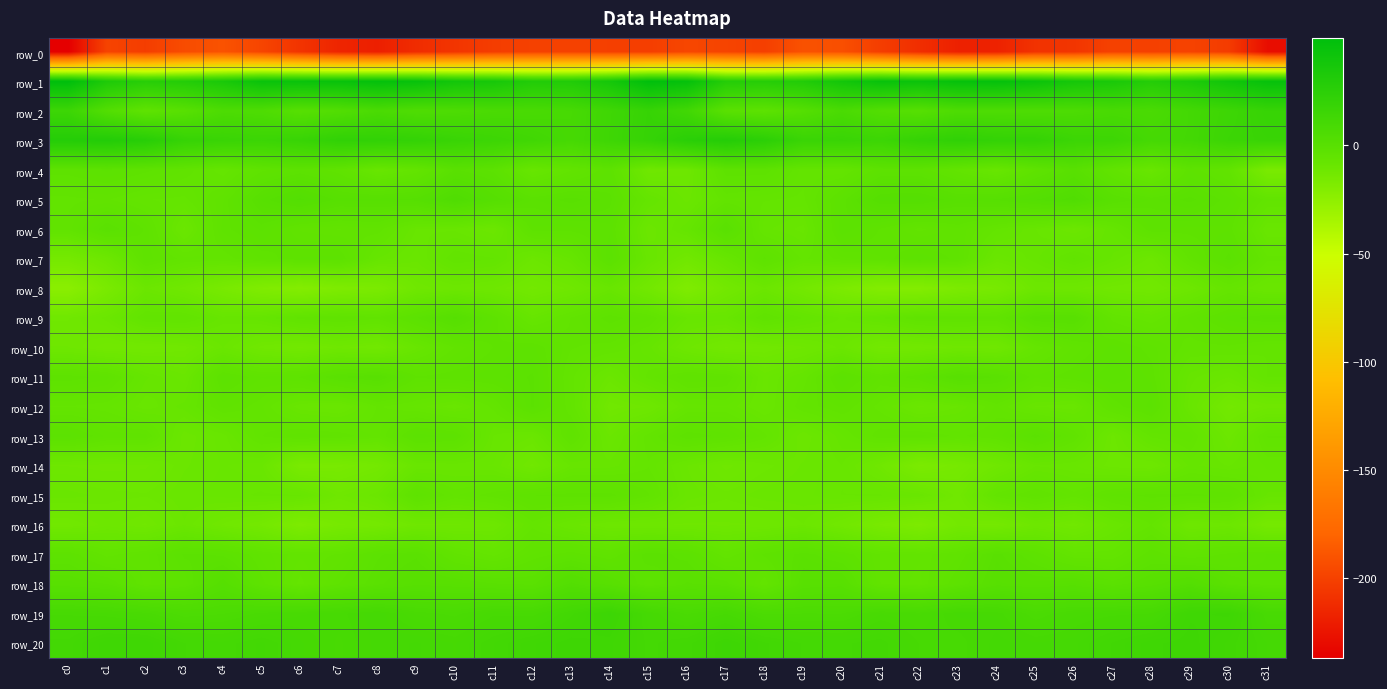

The row_4 series shows -2.2 at c30. True or false?

False